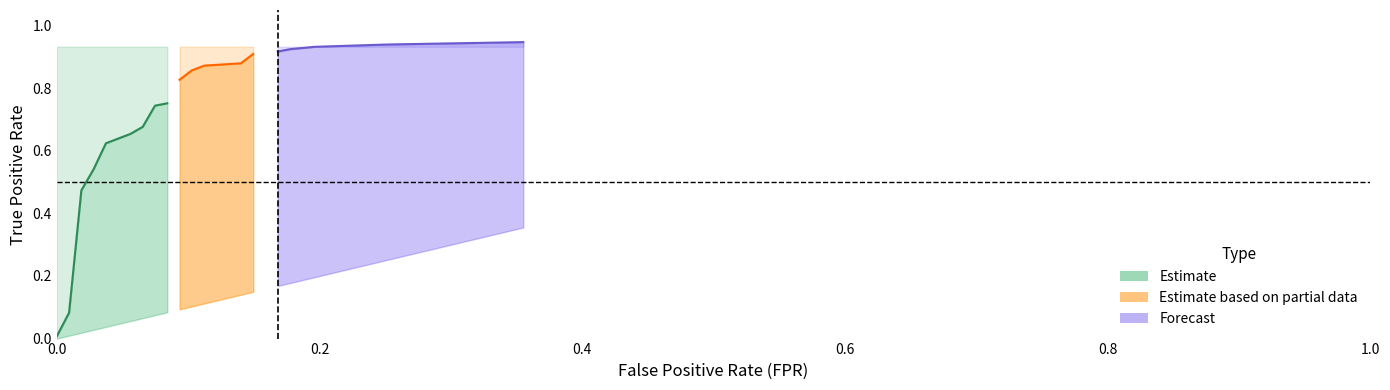

At how many categories does at least one series exceed 0?

20